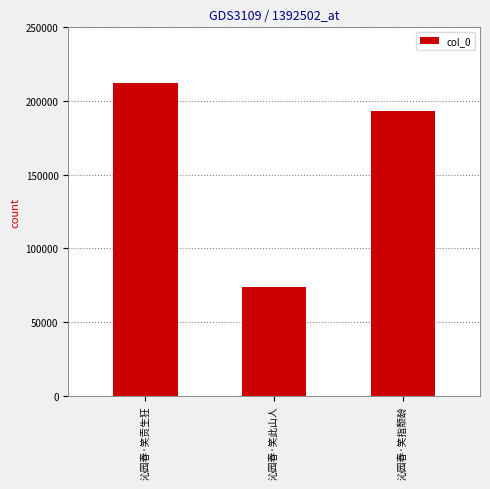

What is the label of the 2nd bar from the right?

沁园春·笑此山人